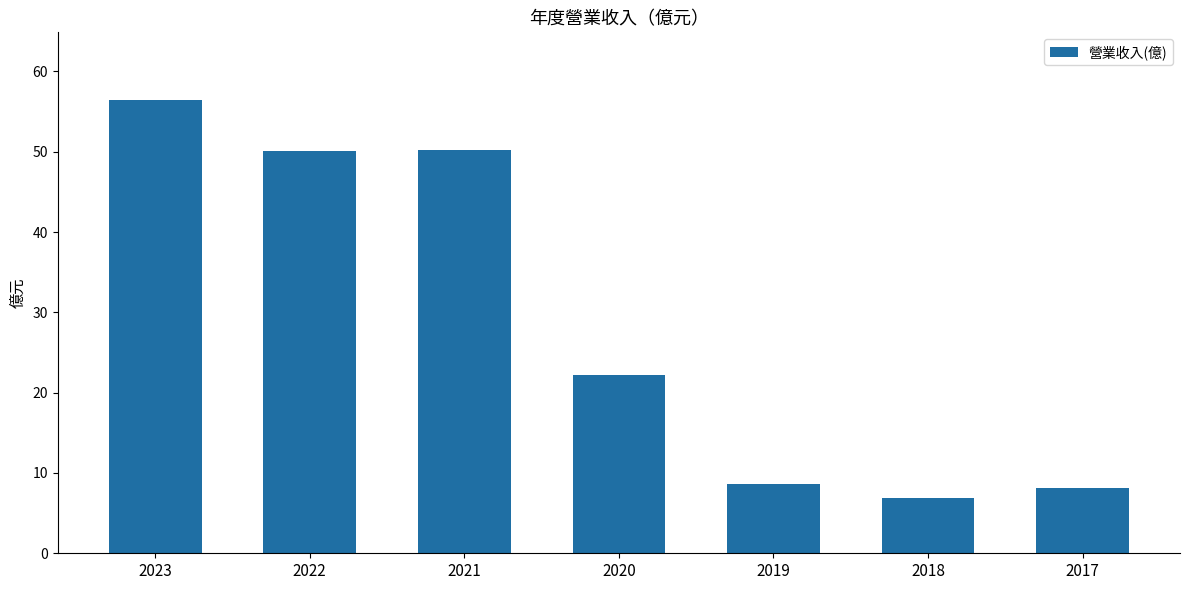

What is the value of the 6th bar from the left?

6.9